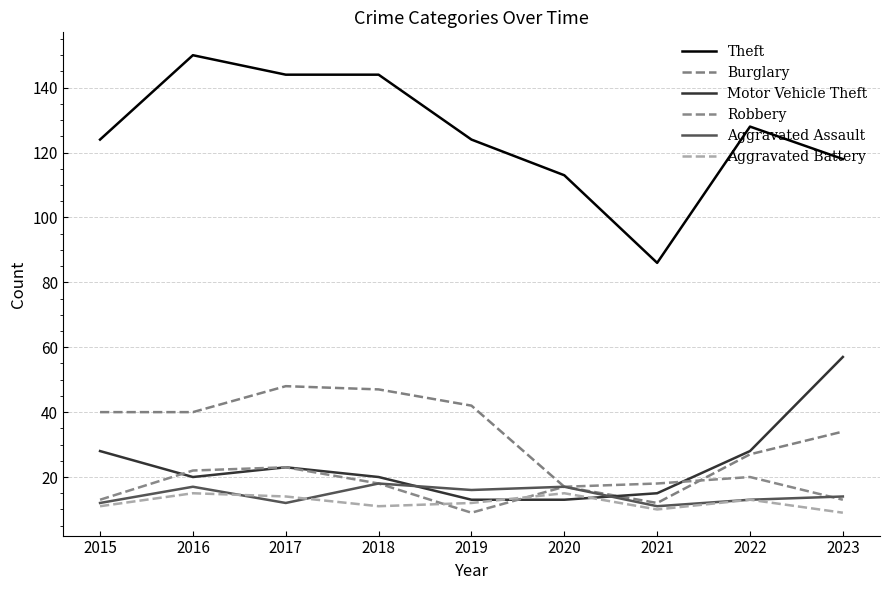

Reading left to right, transcribe all the data shown in this chart.

Theft: 124	150	144	144	124	113	86	128	118
Burglary: 40	40	48	47	42	17	12	27	34
Motor Vehicle Theft: 28	20	23	20	13	13	15	28	57
Robbery: 13	22	23	18	9	17	18	20	13
Aggravated Assault: 12	17	12	18	16	17	11	13	14
Aggravated Battery: 11	15	14	11	12	15	10	13	9